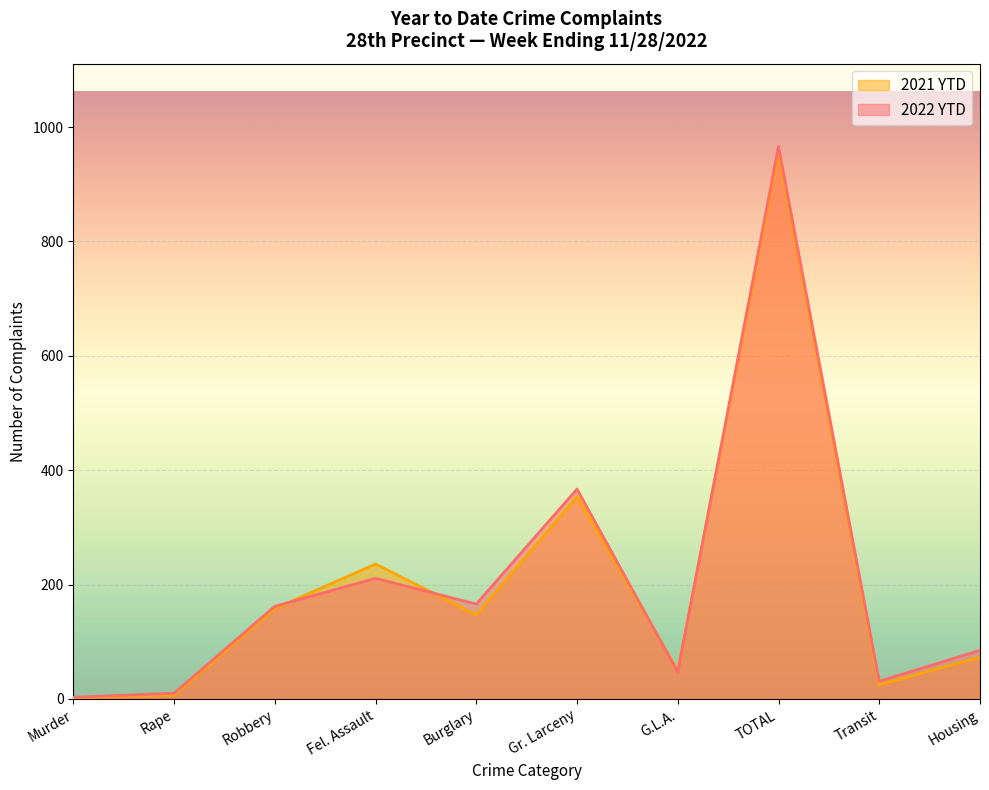

Reading left to right, list all the values displayed in this chart.

2022 YTD: Murder=3	Rape=10	Robbery=162	Fel. Assault=211	Burglary=166	Gr. Larceny=367	G.L.A.=47	TOTAL=966	Transit=31	Housing=85
2021 YTD: Murder=2	Rape=7	Robbery=158	Fel. Assault=236	Burglary=147	Gr. Larceny=354	G.L.A.=50	TOTAL=954	Transit=25	Housing=73